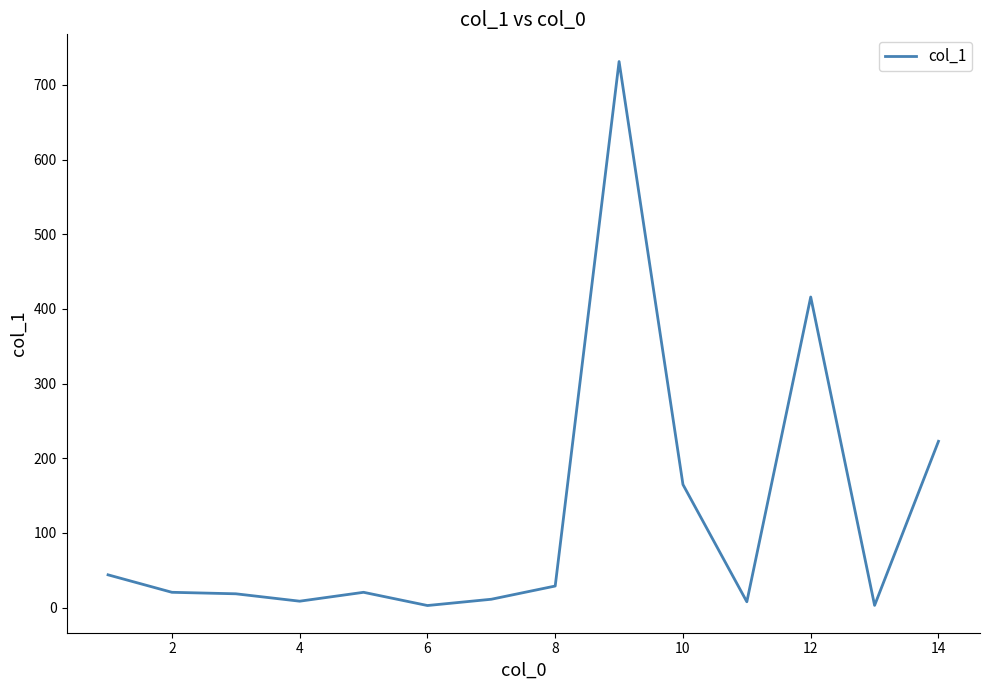

What is the greatest value displayed?

731.2